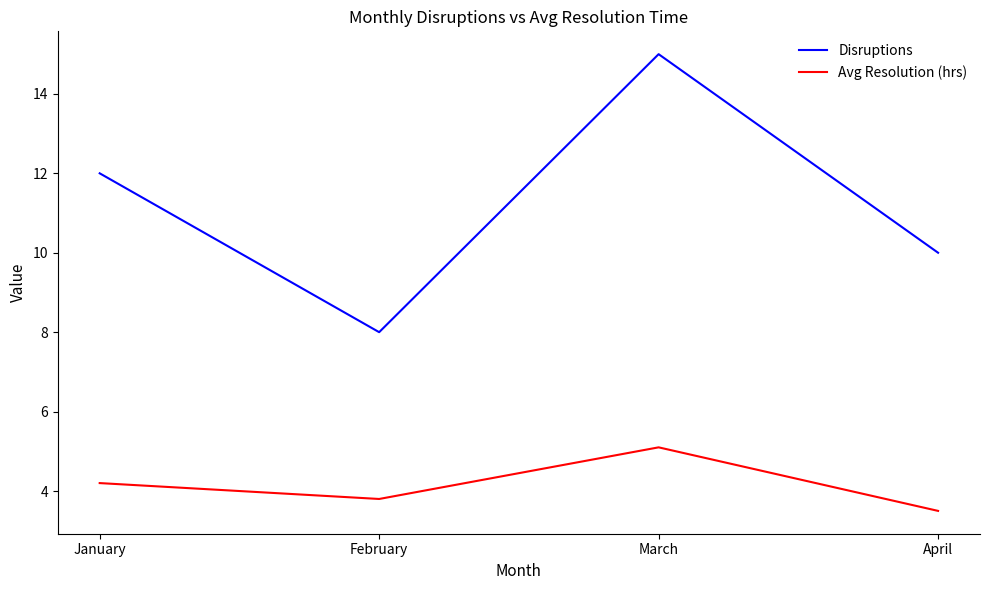

What is the approximate value of Disruptions at February?

8.0